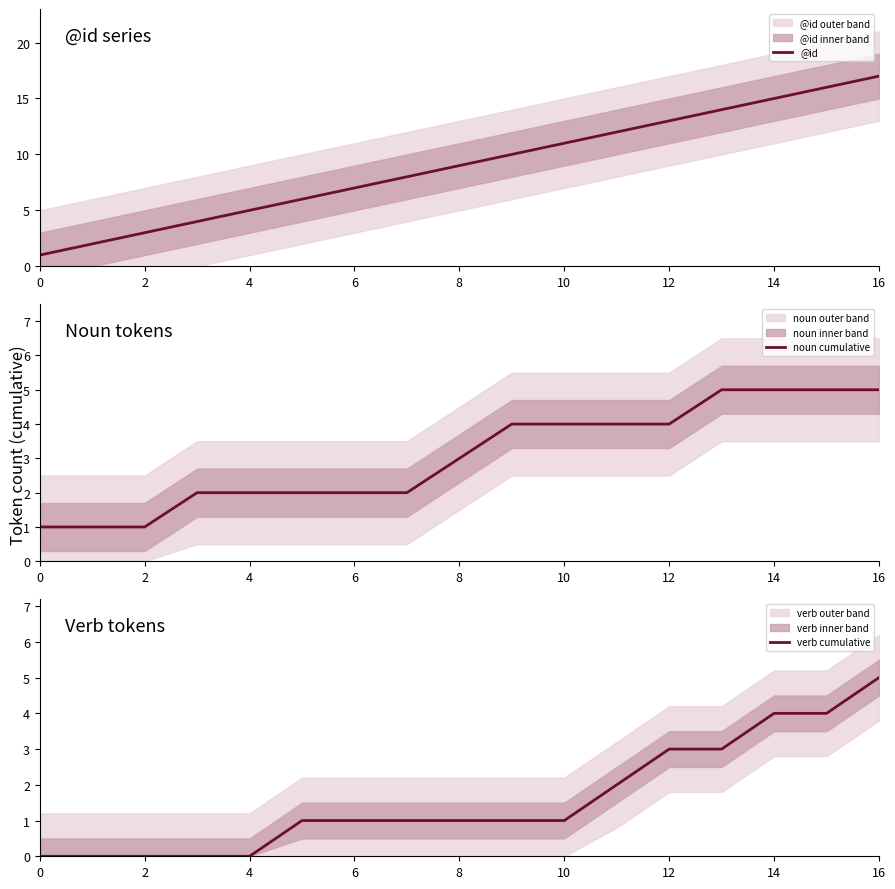

How many data points in verb cumulative are less than 1?

5